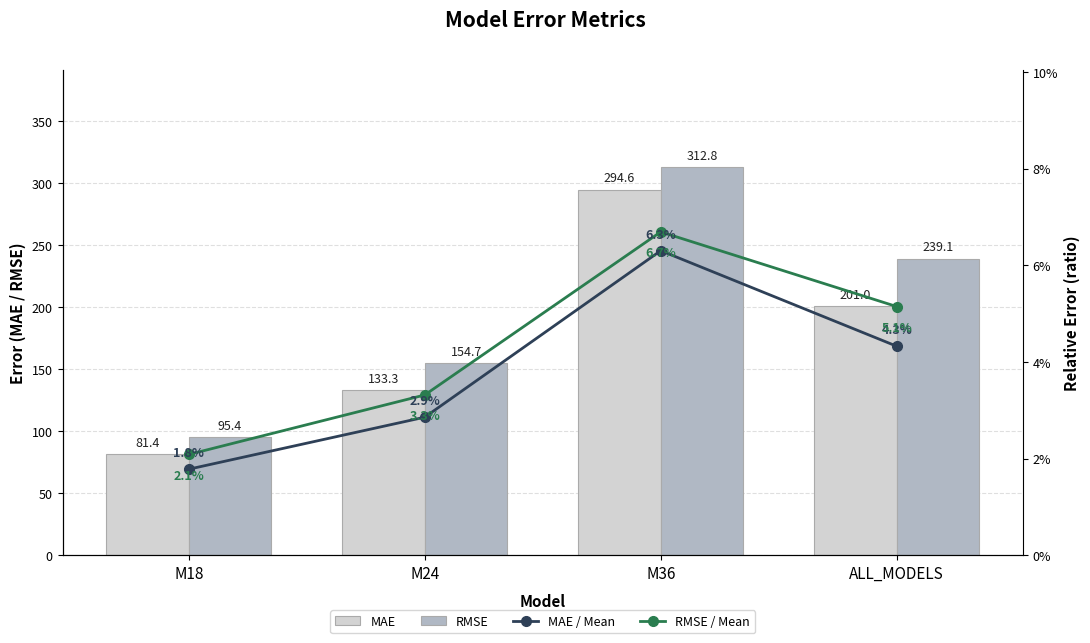

What is the label of the 2nd bar from the right?

M36